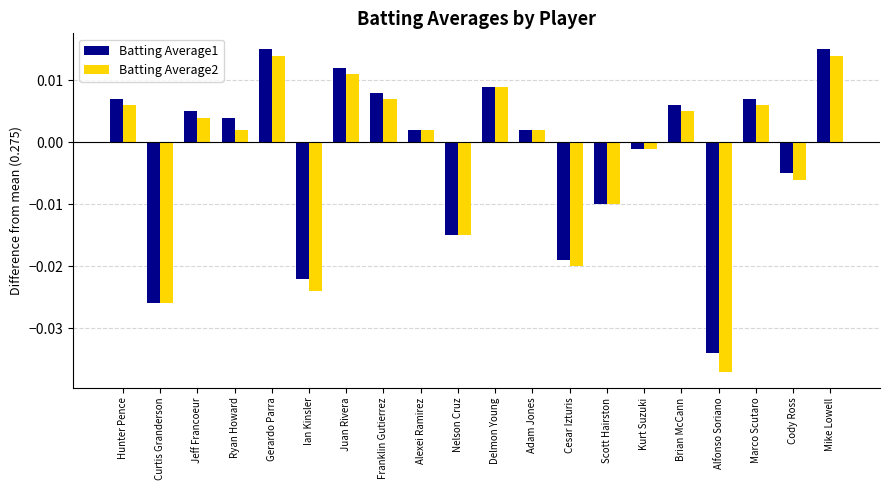

Where does the Batting Average2 series first go above 0?

Hunter Pence